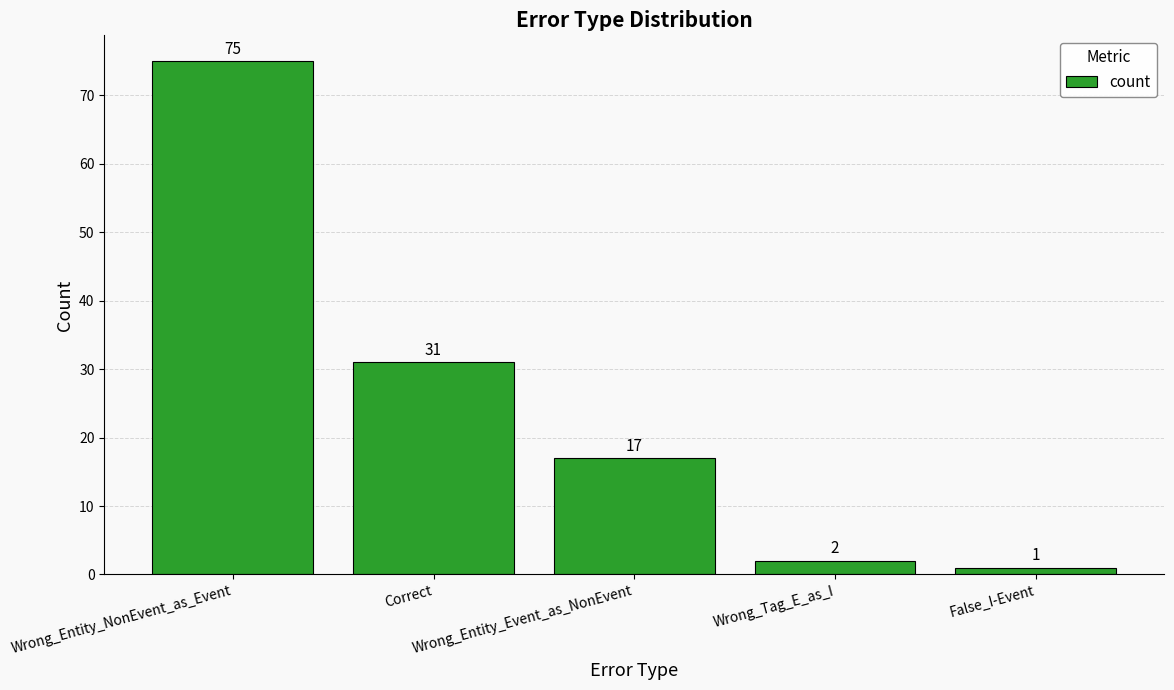

The value at False_I-Event is 1. True or false?

True